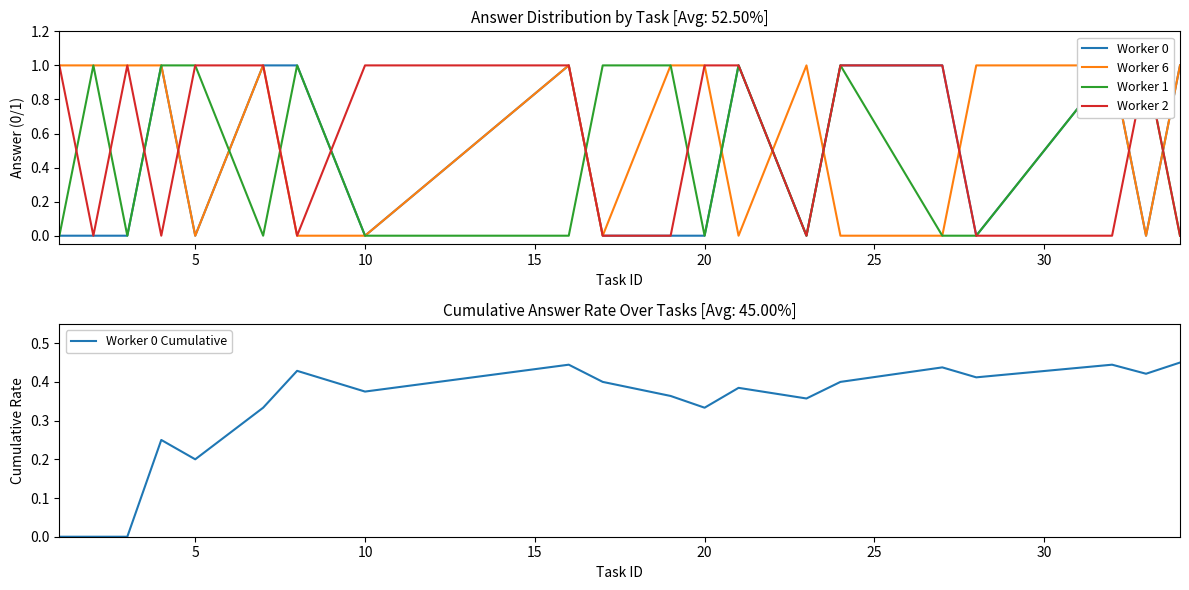

Is it true that Worker 0 equals 0.0 at 18?

True